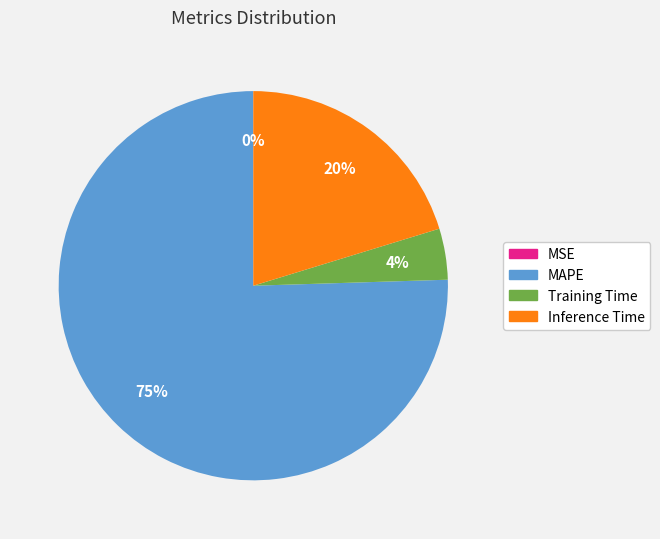

Is there a majority slice in this chart?

Yes